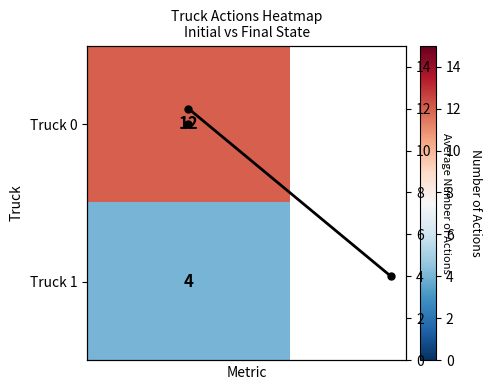

Which label corresponds to the smallest value in the chart?

1